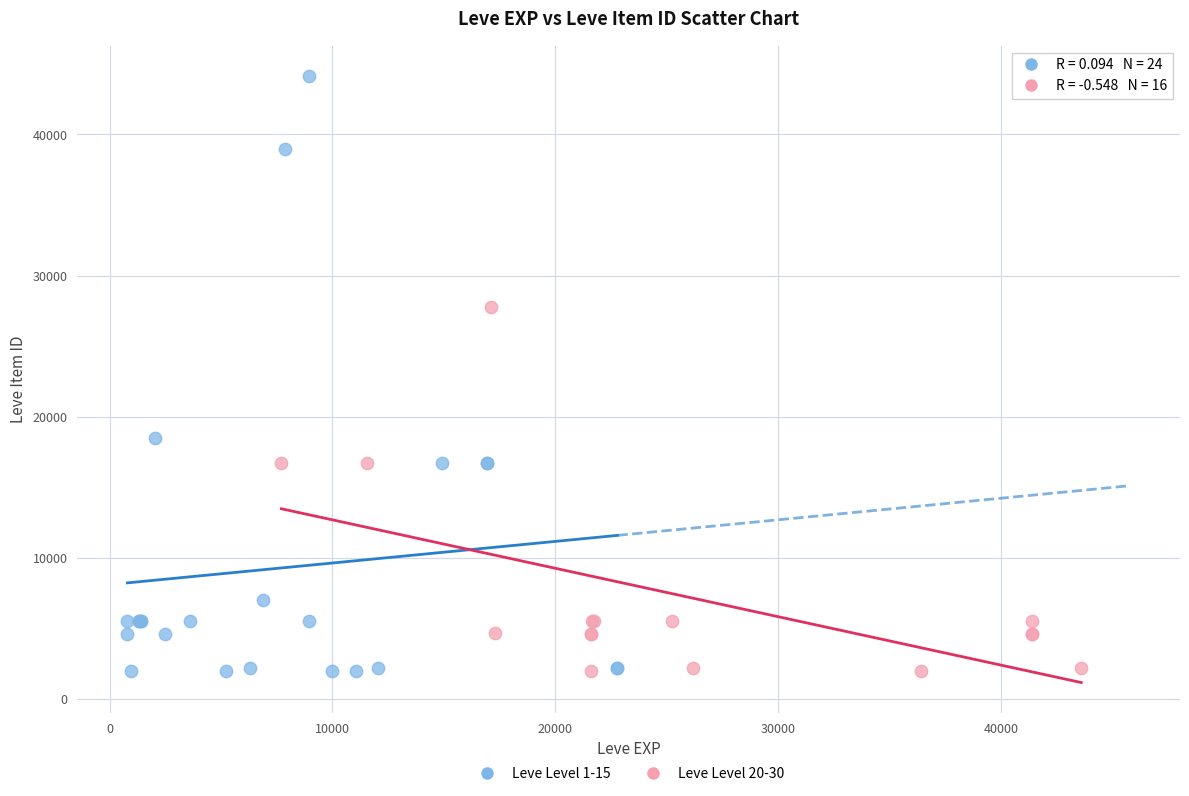

Which series reaches the maximum Y coordinate?

Leve Level 1-15